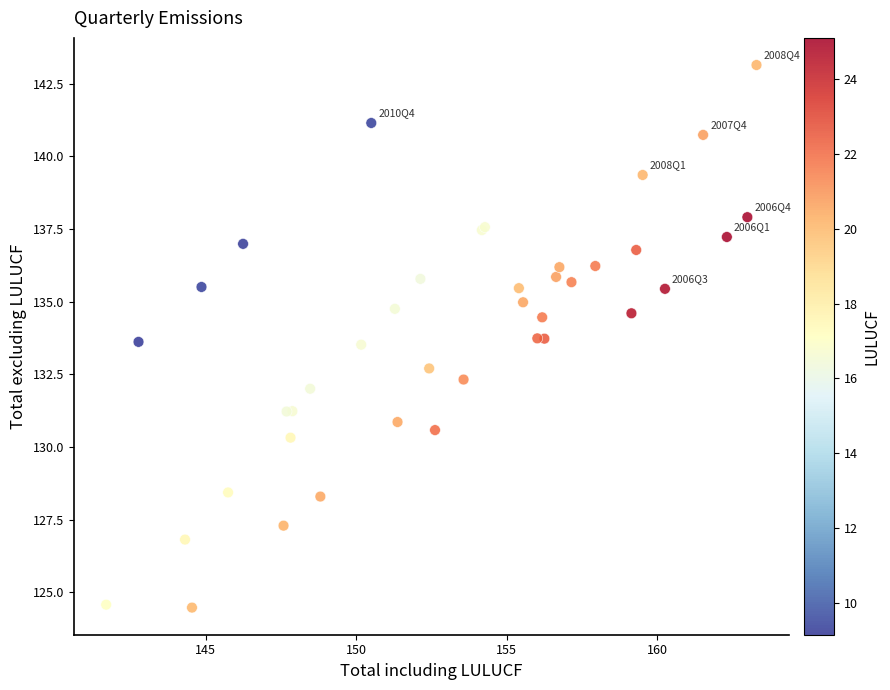

What Y value in the scatter plot is closest to 133?

132.7